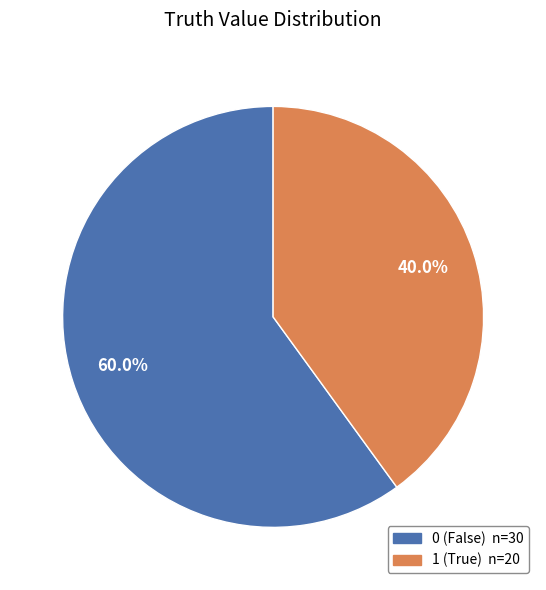

Which category has the smallest portion of the pie?

1